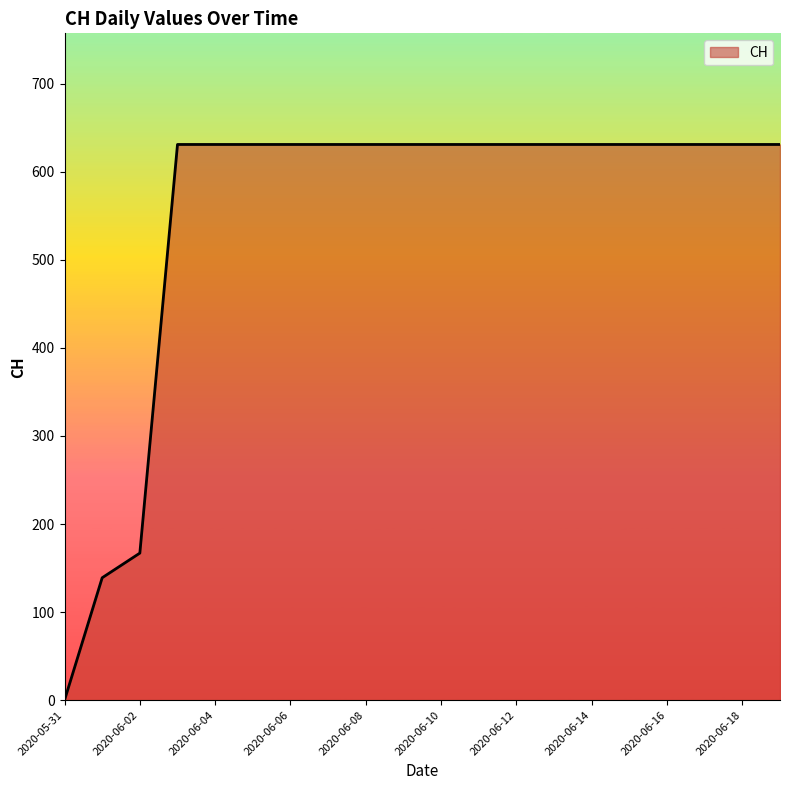

What is the difference between the maximum and minimum values?

631